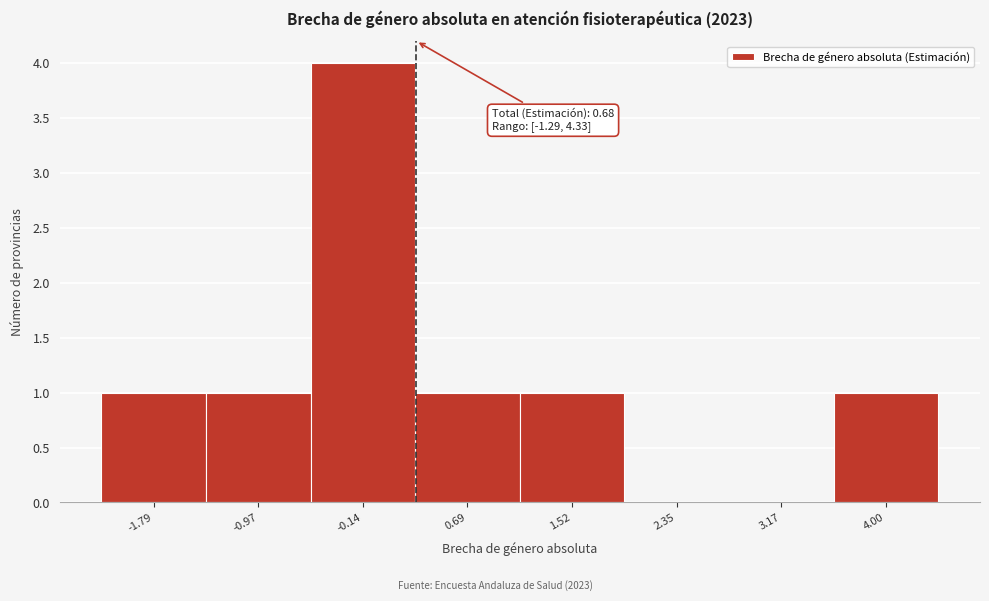

Reading right to left, extract all data points from this chart.

4.00=1	3.17=0	2.35=0	1.52=1	0.69=1	-0.14=4	-0.97=1	-1.79=1